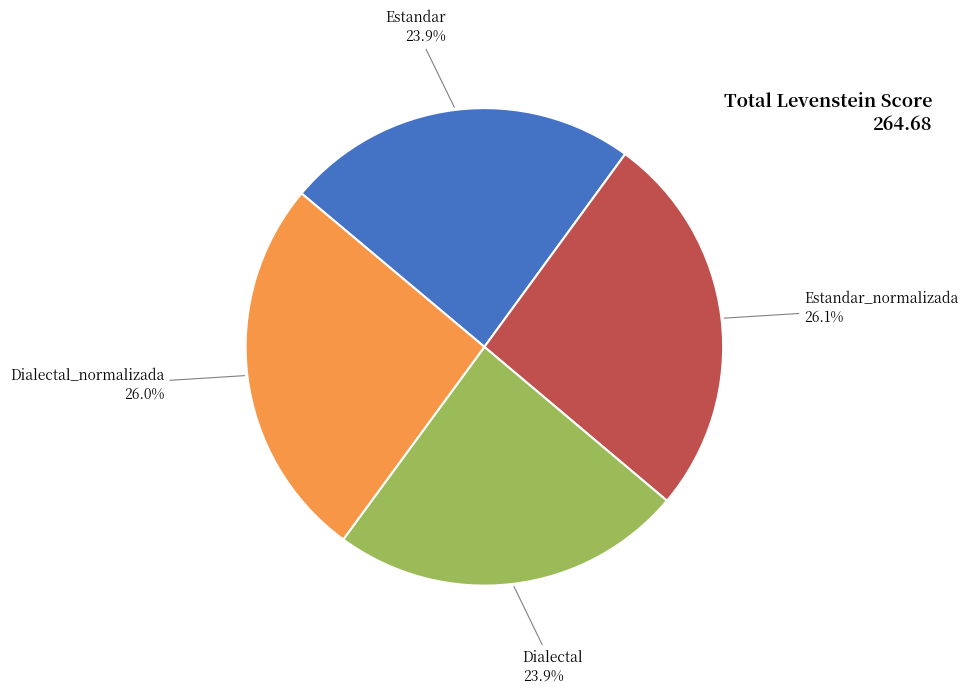

Approximately how many times larger is the value at Estandar_normalizada compared to Estandar?

1.1